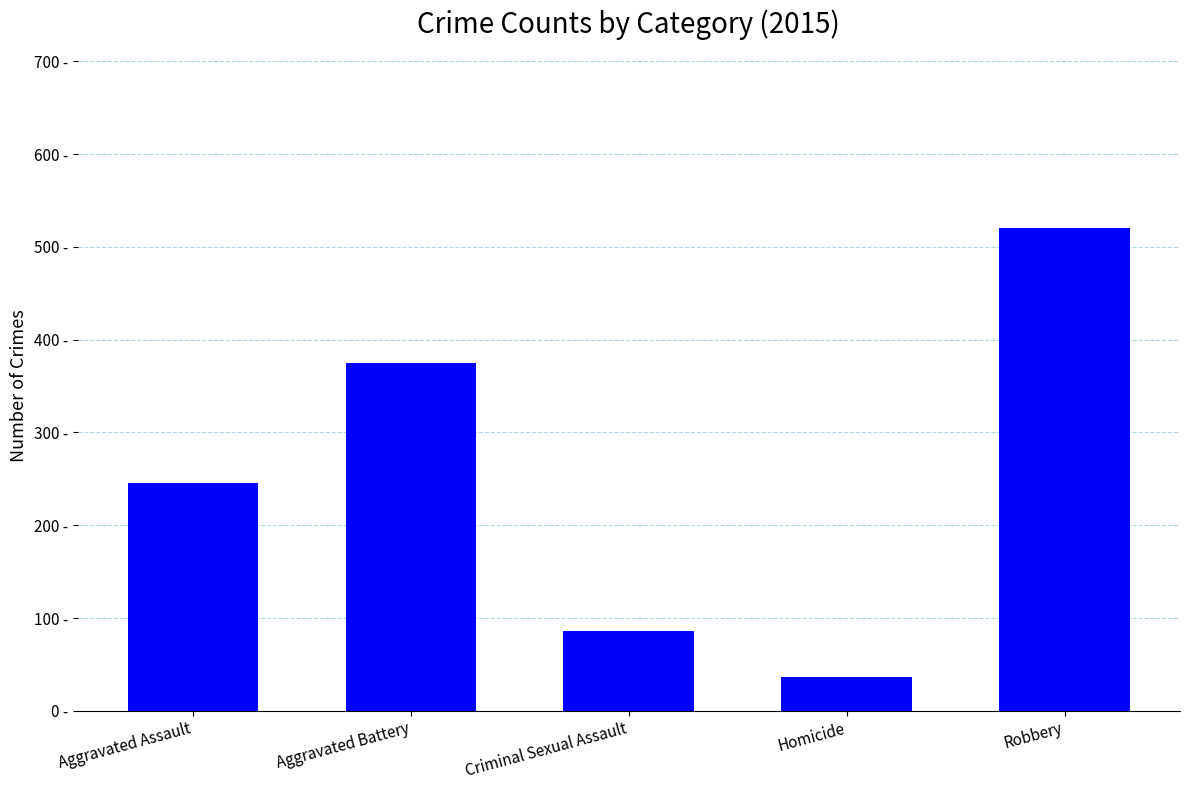

Which category has the highest value across all series?

Robbery